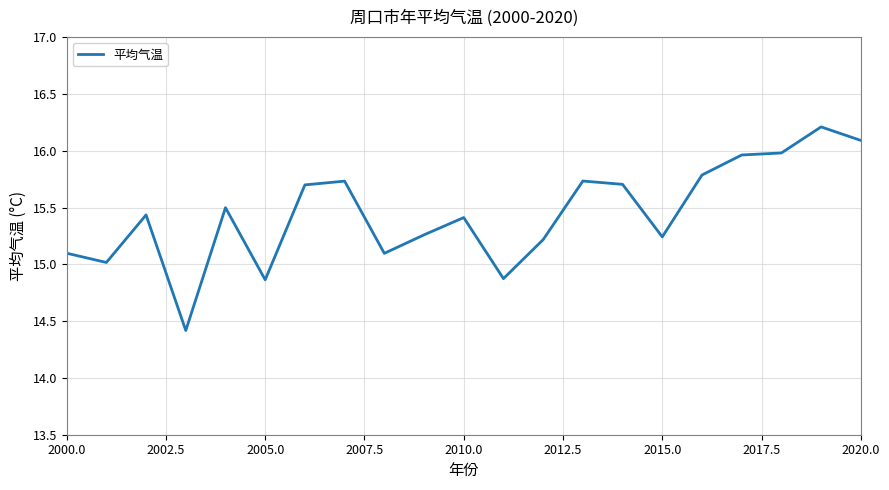

What is the difference between the maximum and minimum values?

1.8